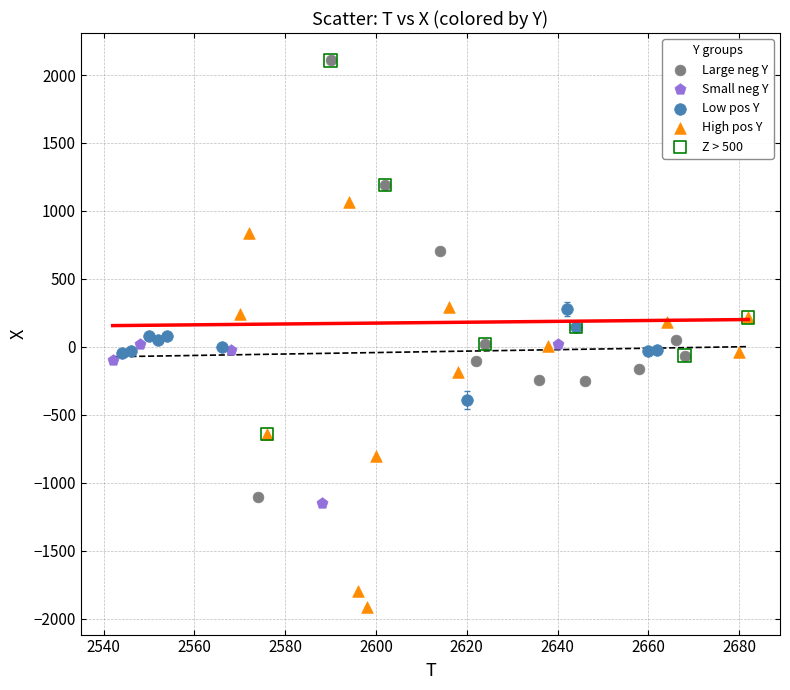

Which series reaches the minimum Y coordinate?

High pos Y